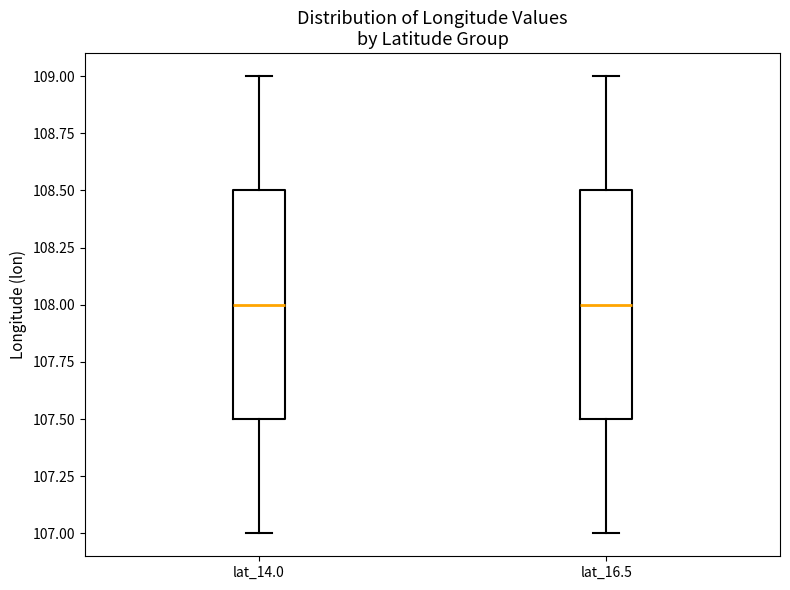

Reading left to right, transcribe this box plot: for each box, give where its median line is, the range the box spans, and where its two whiskers end, as read against the y-axis. The values are not printed on the chart, so give them approximately, as read against the axis.

lat_14.0: median 108.0, box 107.5 to 108.5, whiskers 107.0 to 109.0
lat_16.5: median 108.0, box 107.5 to 108.5, whiskers 107.0 to 109.0